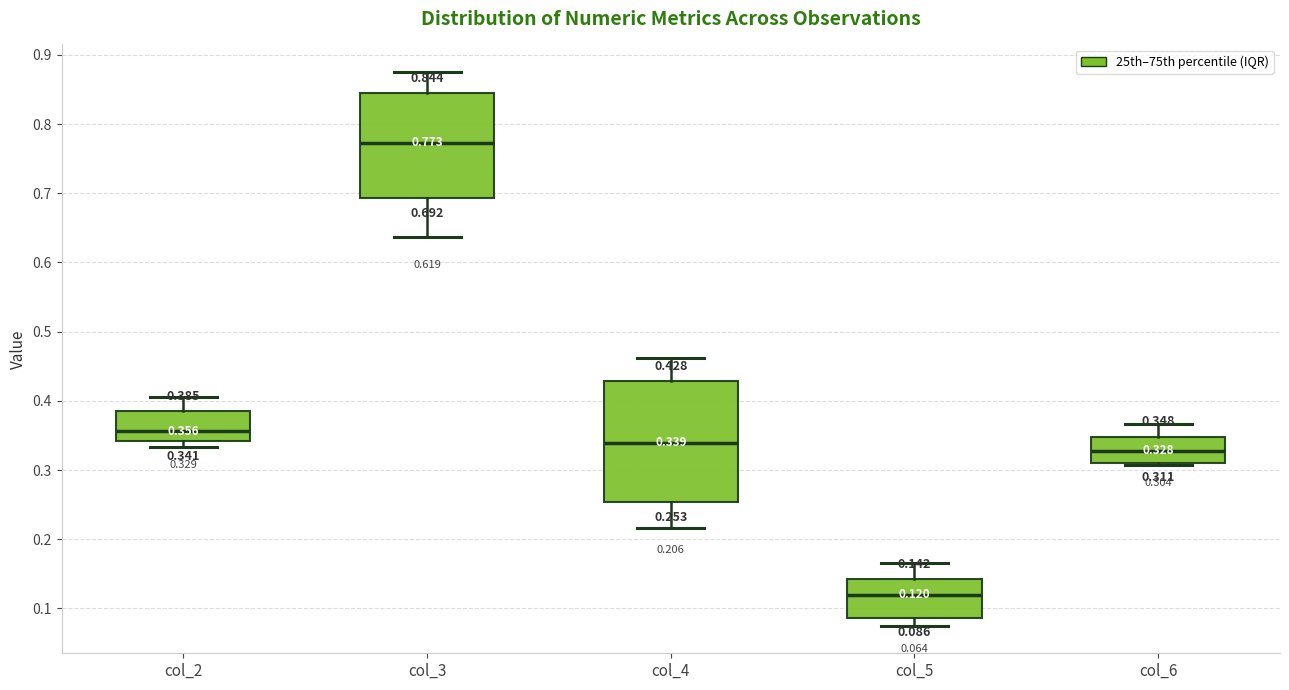

Comparing the boxes themselves (not the whiskers), which one is the tallest?

col_4